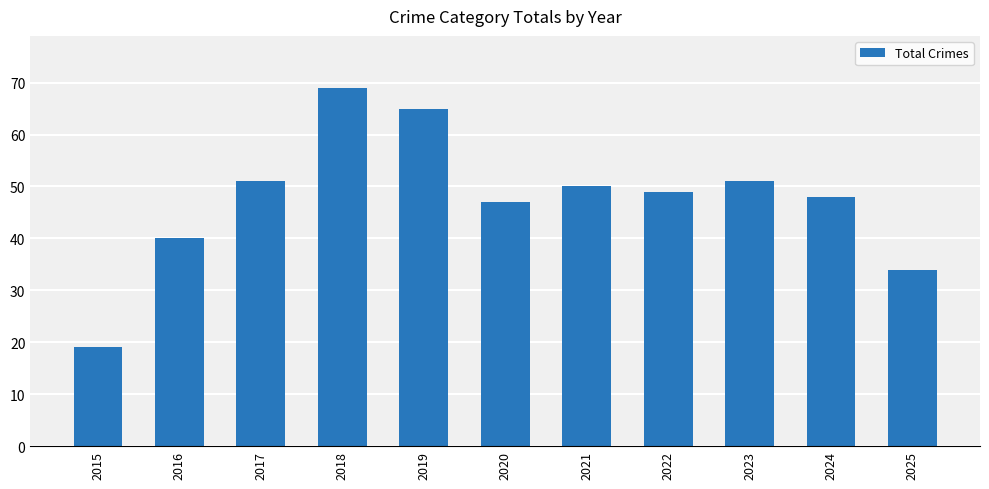

What is the change in value from 2017 to 2019?

+14